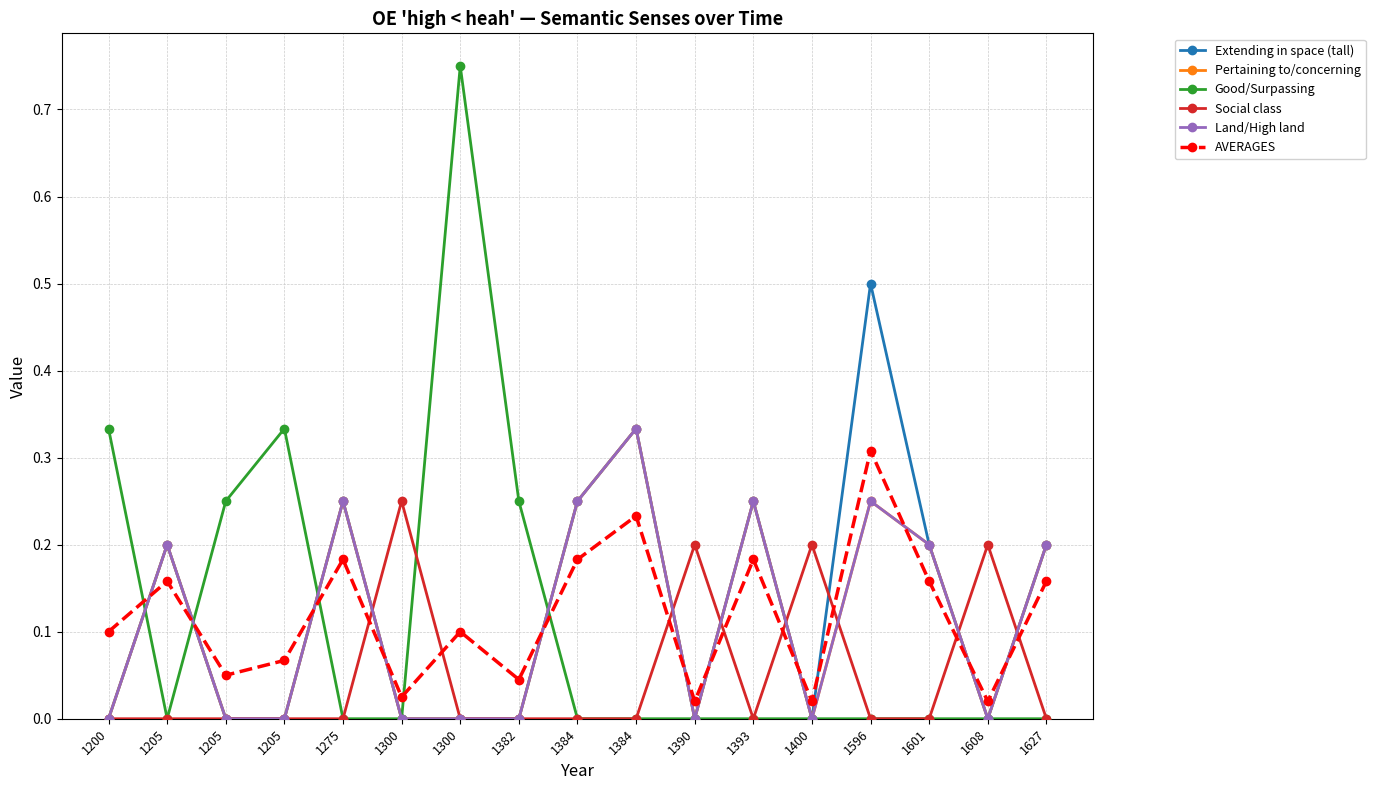

Where is the first local minimum for Extending in space (tall)?

1390